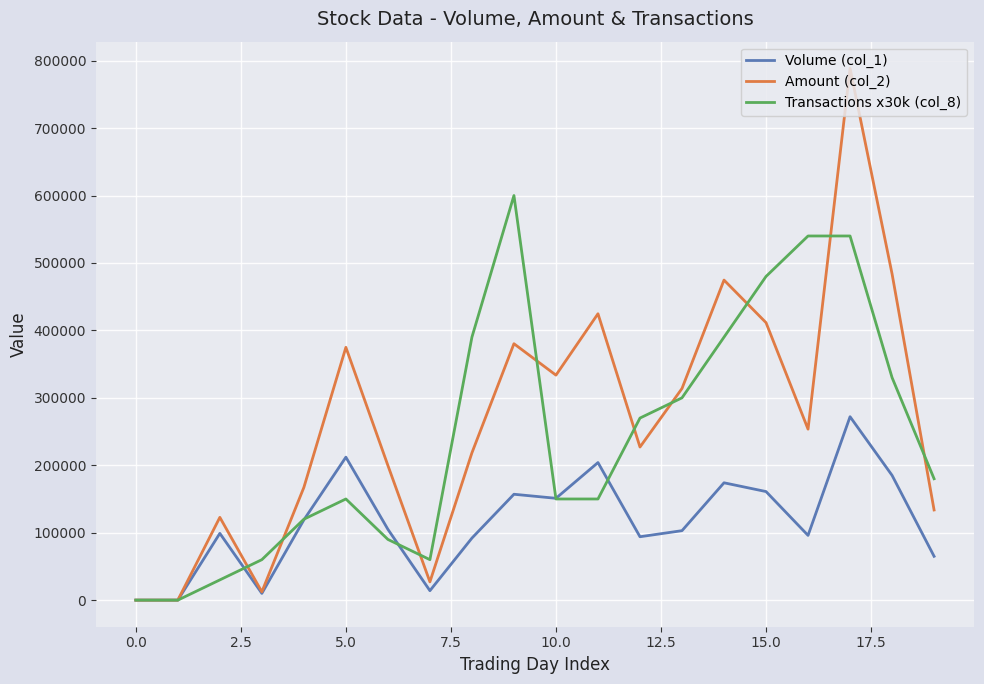

How many lines are shown in the chart?

3